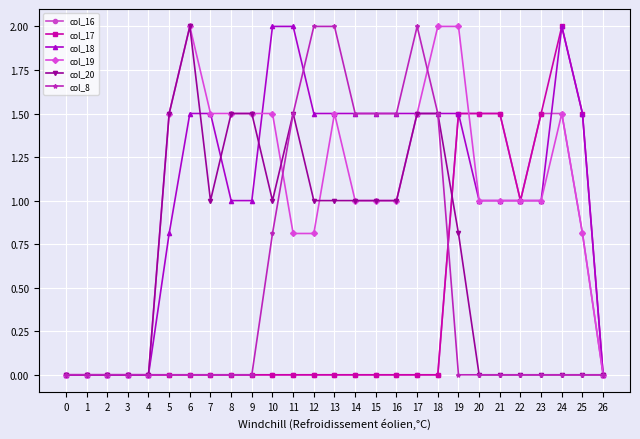

What is the difference between the maximum and second lowest values in the col_8 series?

2.0